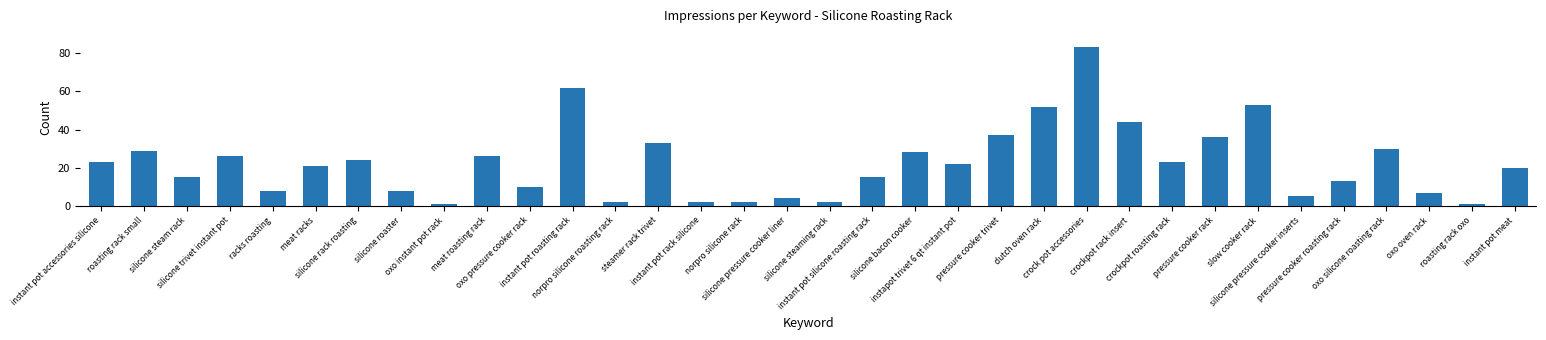

What is the difference between the maximum and minimum values?

82